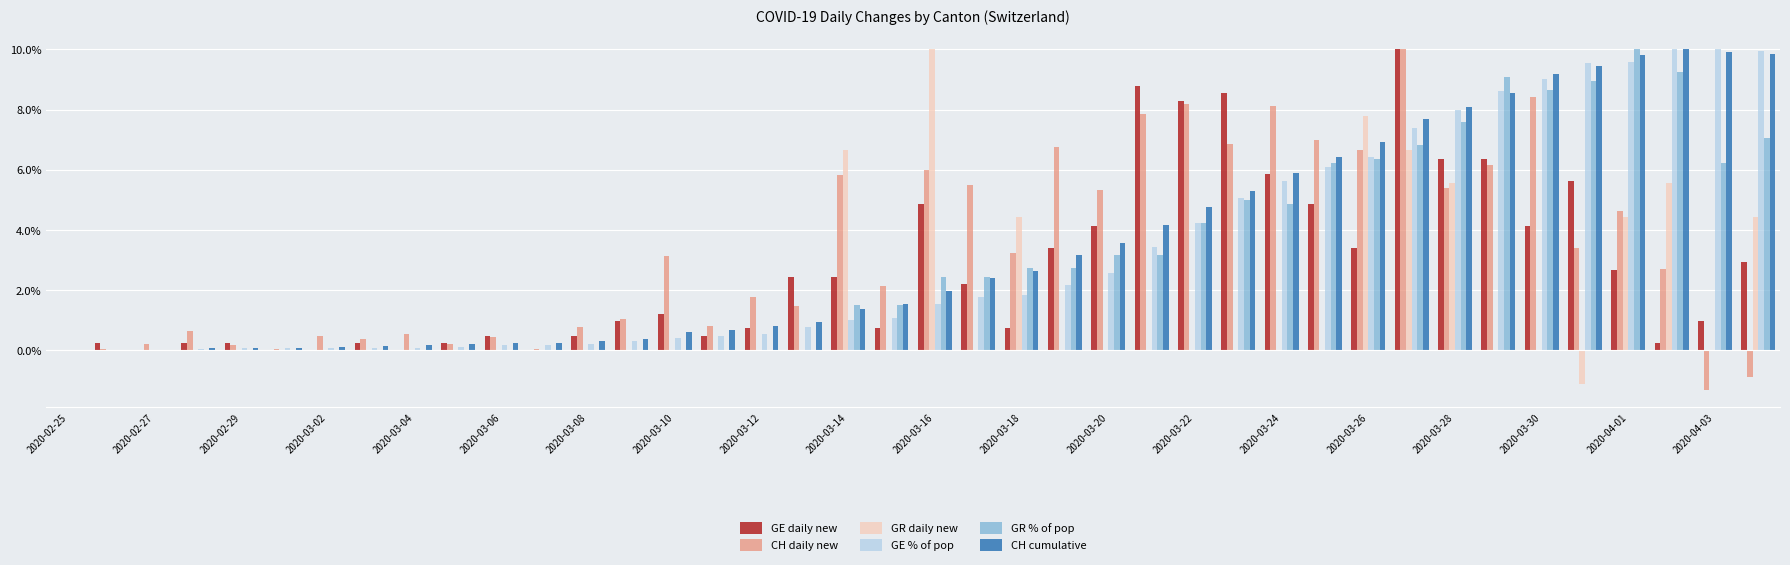

What is the sum of all GR % of pop values?

120.0